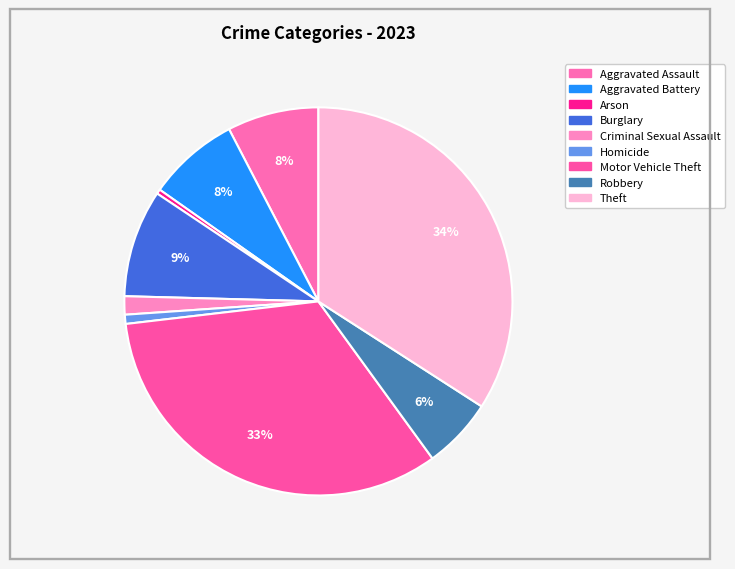

Count the number of slices in the pie.

9